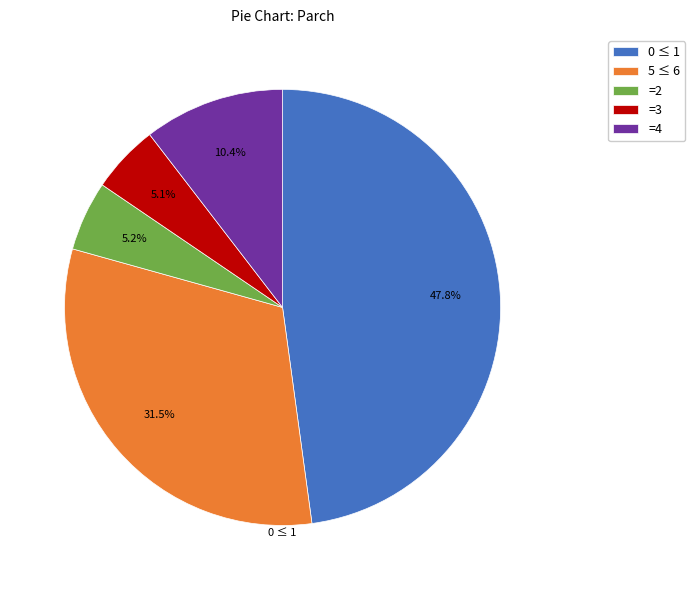

Does any single category account for the majority?

No